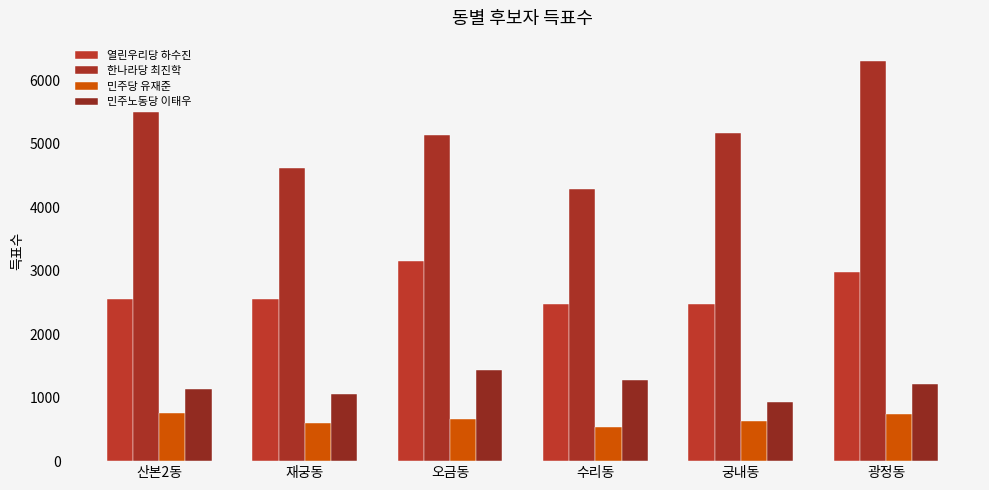

At which label does 민주당 유재준 first exceed 664?

산본2동